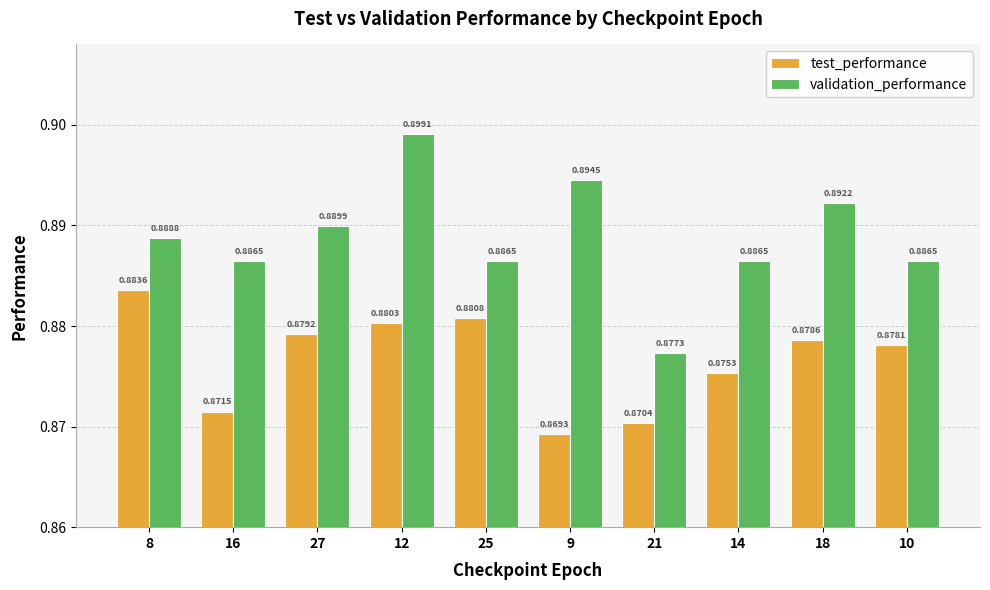

True or false: validation_performance has a value of 0.9 at 16.

True